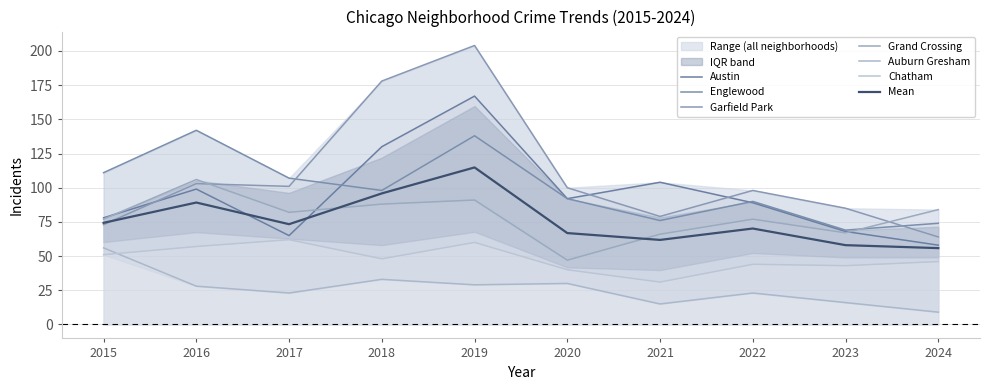

Where is the first local minimum for Chatham?

2018